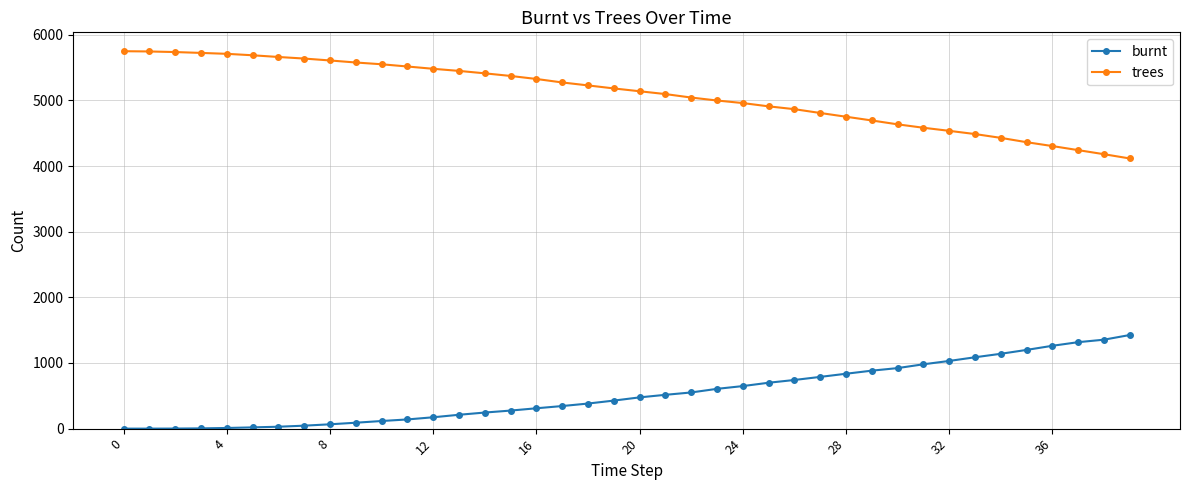

Which series has the largest total across all categories?

trees